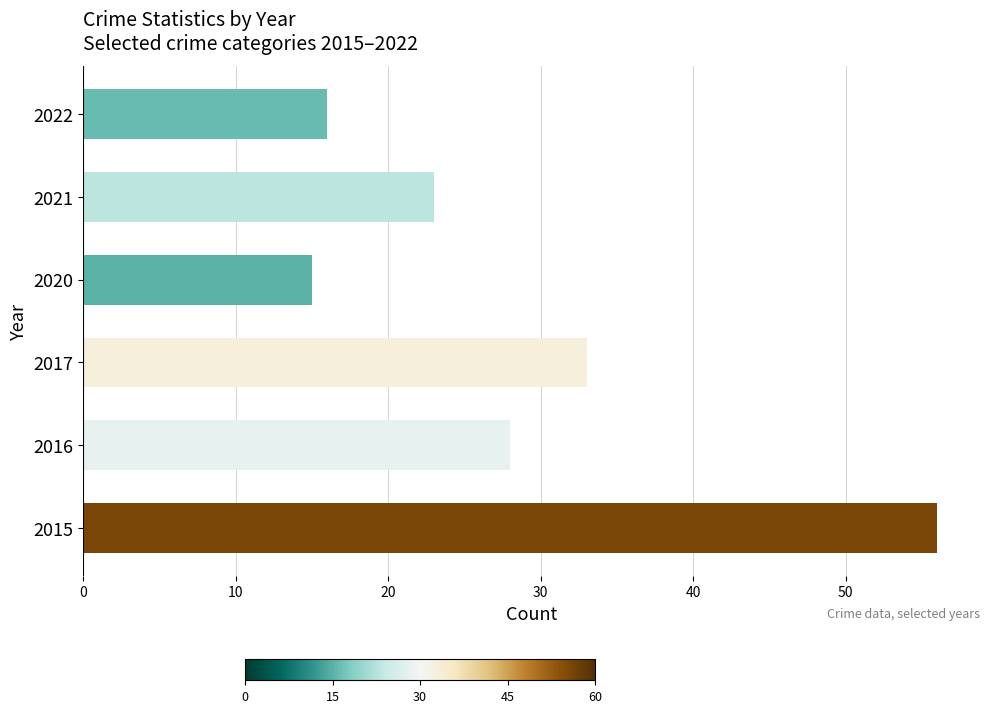

The value at 2020 is 23. True or false?

False